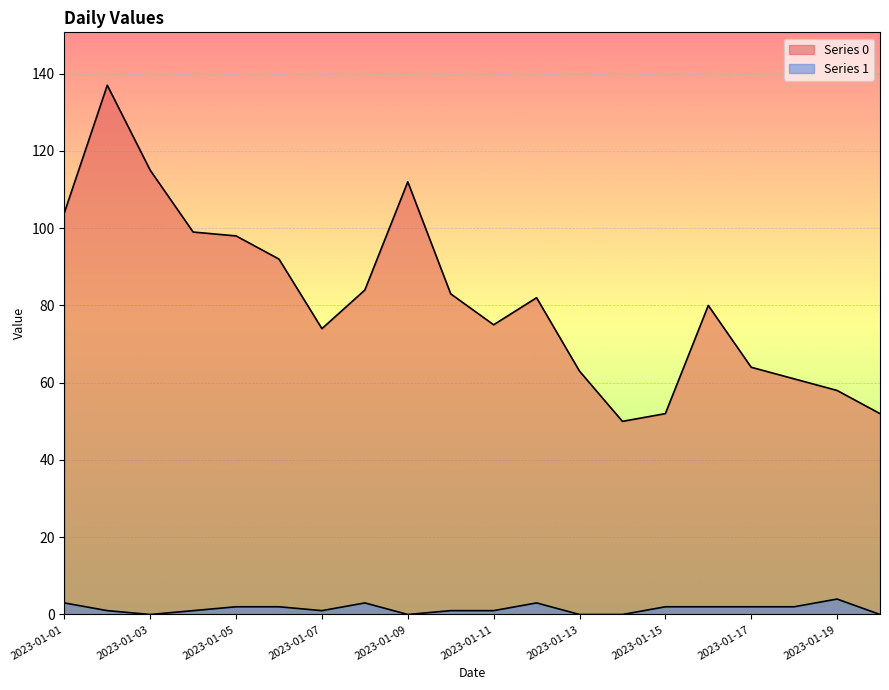

Reading left to right, transcribe all the data shown in this chart.

Series 0: 104	137	115	99	98	92	74	84	112	83	75	82	63	50	52	80	64	61	58	52
Series 1: 3	1	0	1	2	2	1	3	0	1	1	3	0	0	2	2	2	2	4	0